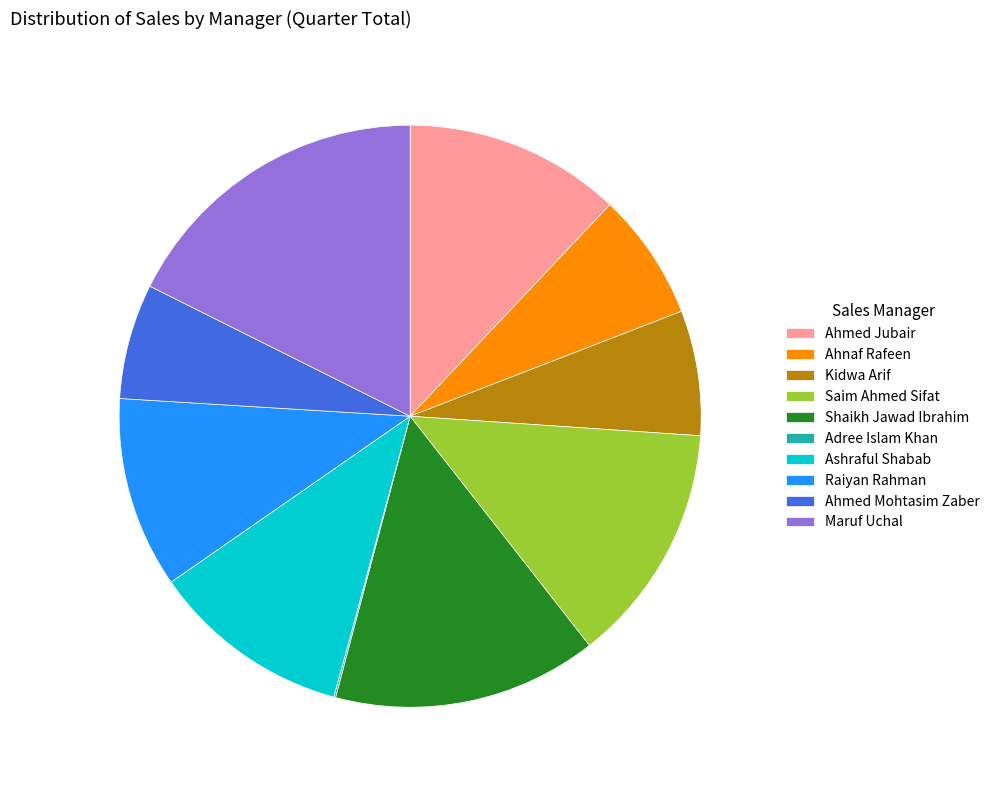

Which category has the biggest portion of the pie?

Maruf Uchal